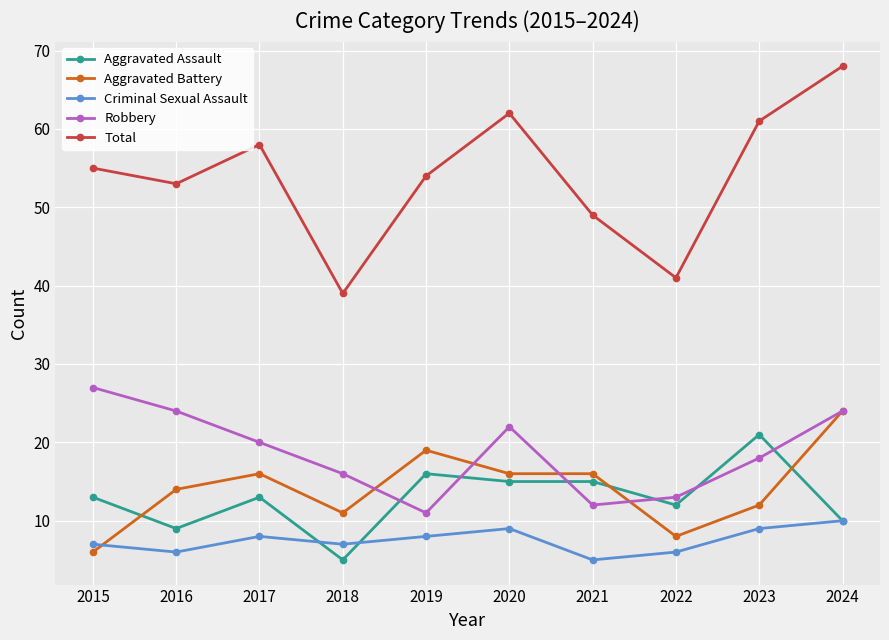

Does the chart have visible grid lines?

Yes